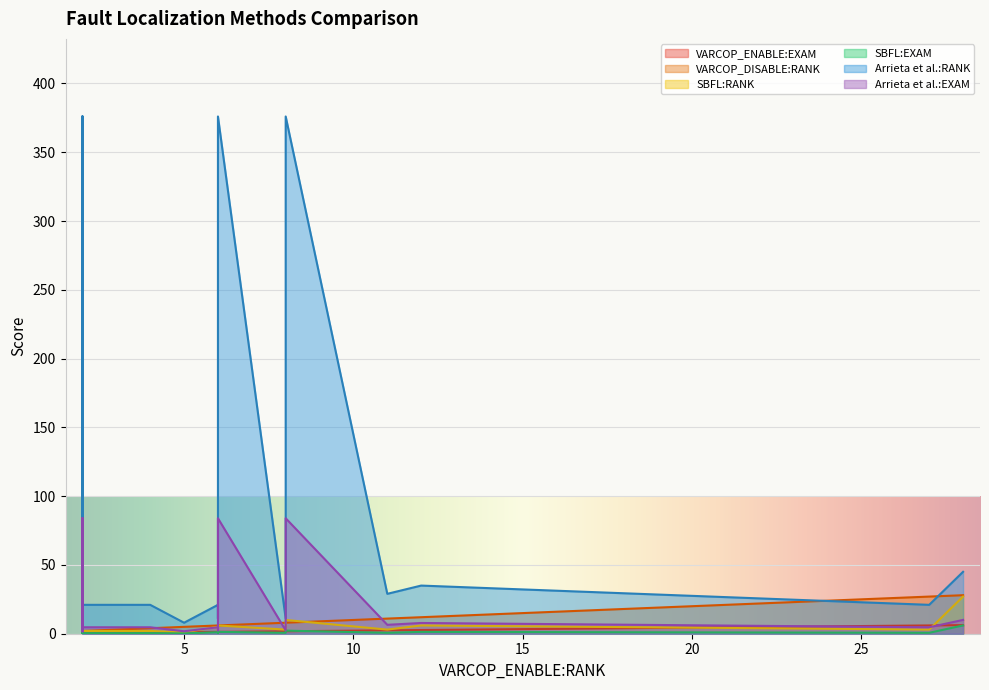

At which category does the chart reach its minimum across all series?

6